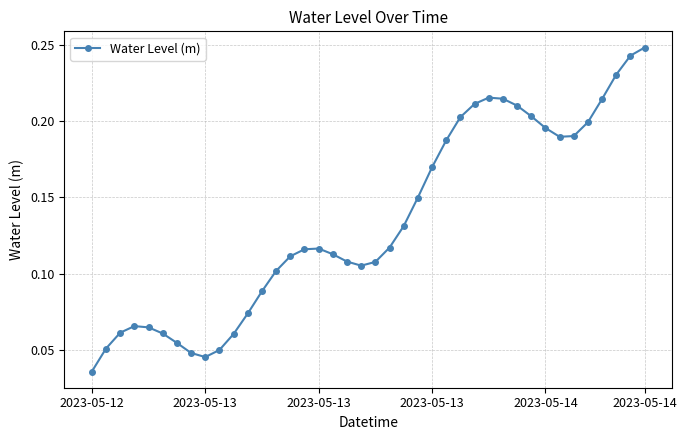

Count the values in the range 0 to 1.

40